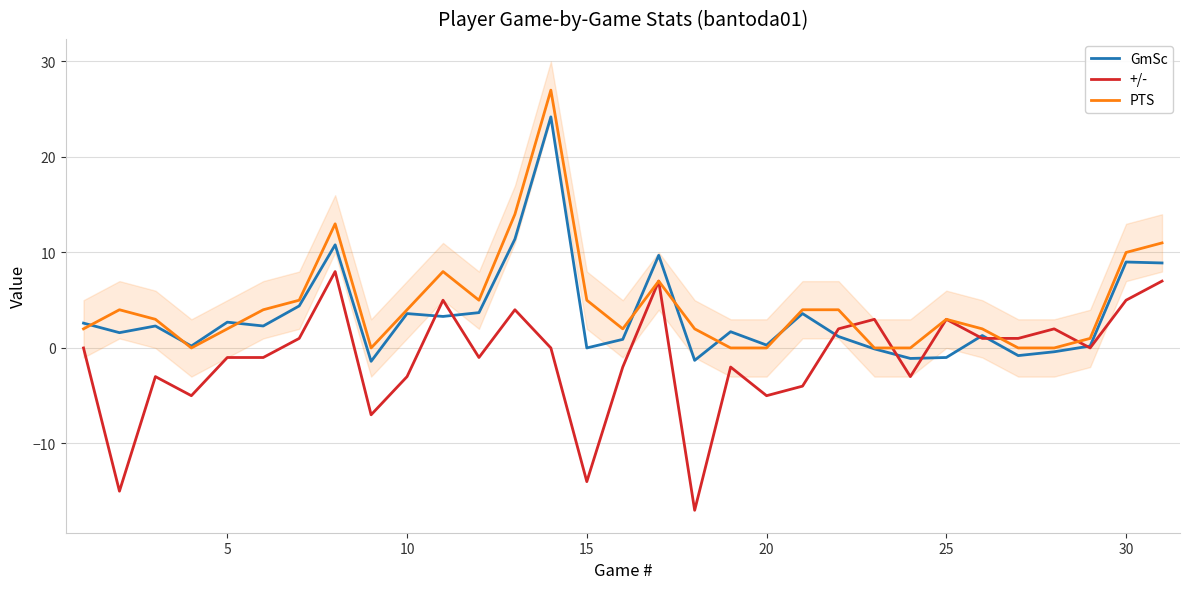

What is the lowest value of the +/- series?

-17.0